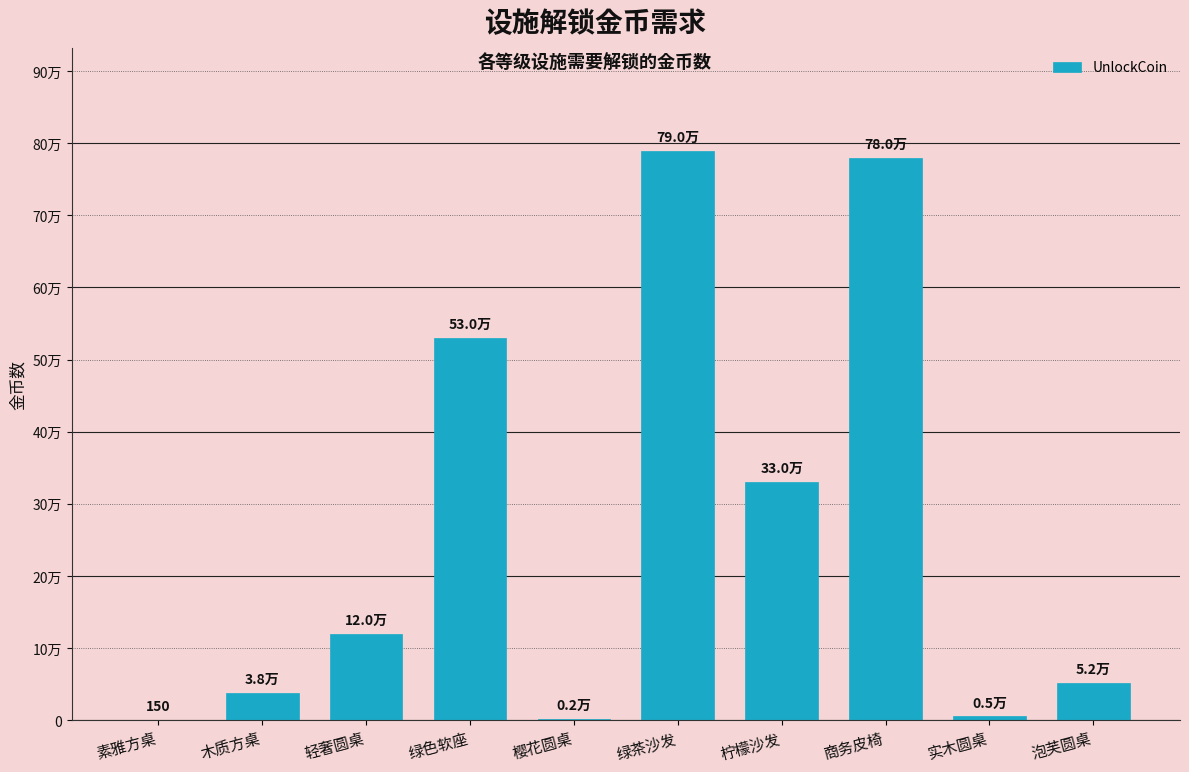

Reading left to right, extract all data points from this chart.

素雅方桌=150	木质方桌=38000	轻奢圆桌=120000	绿色软座=530000	樱花圆桌=2000	绿茶沙发=790000	柠檬沙发=330000	商务皮椅=780000	实木圆桌=5000	泡芙圆桌=52000